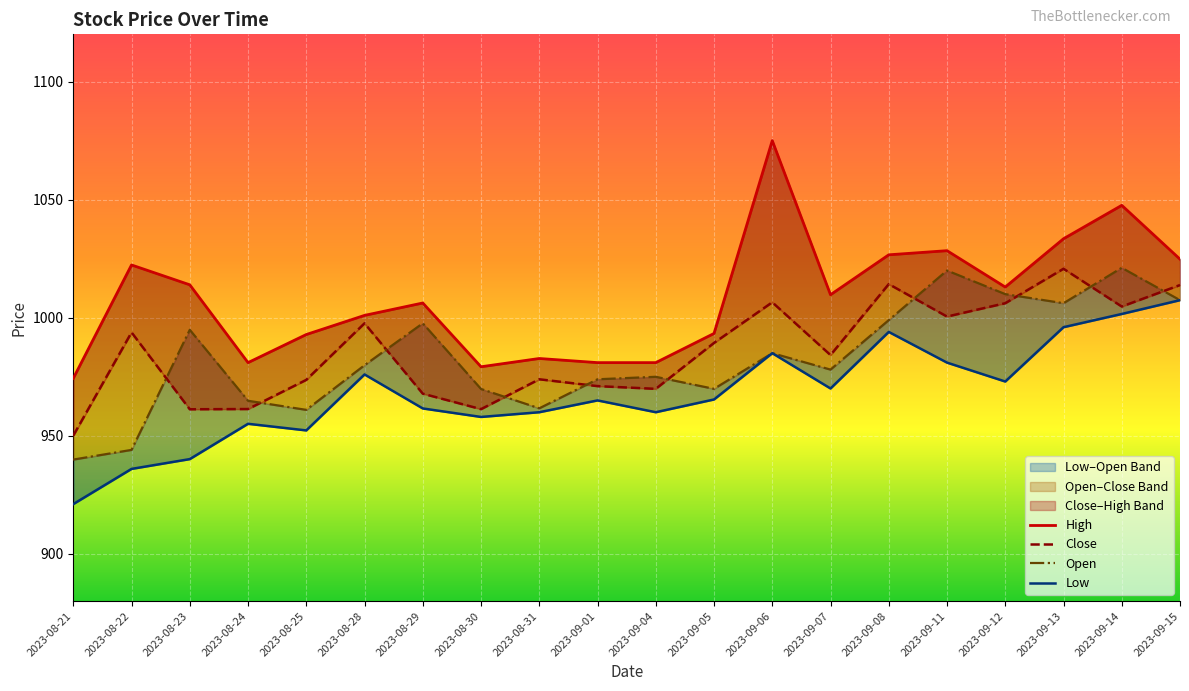

What is the sum of all Low values?

19358.8